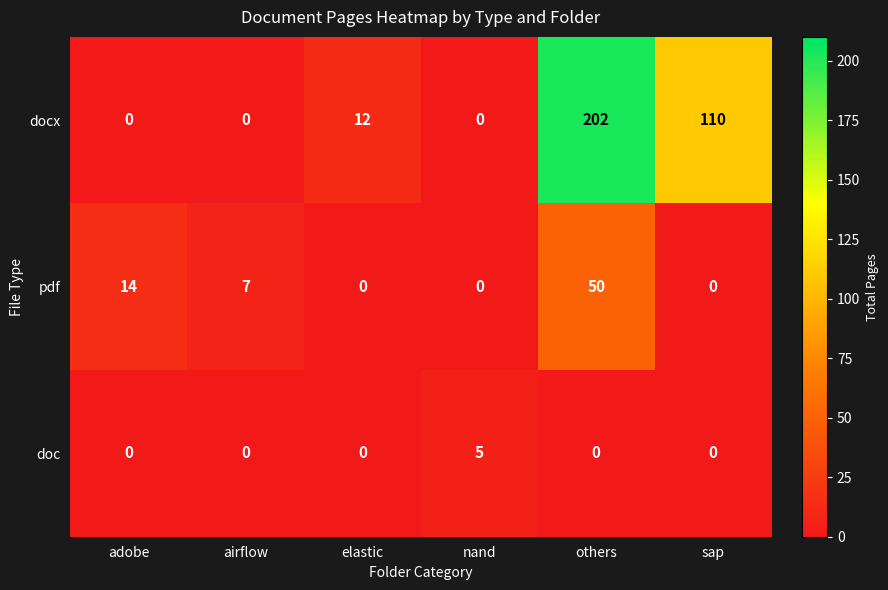

Between nand and sap, which series saw the biggest shift?

docx